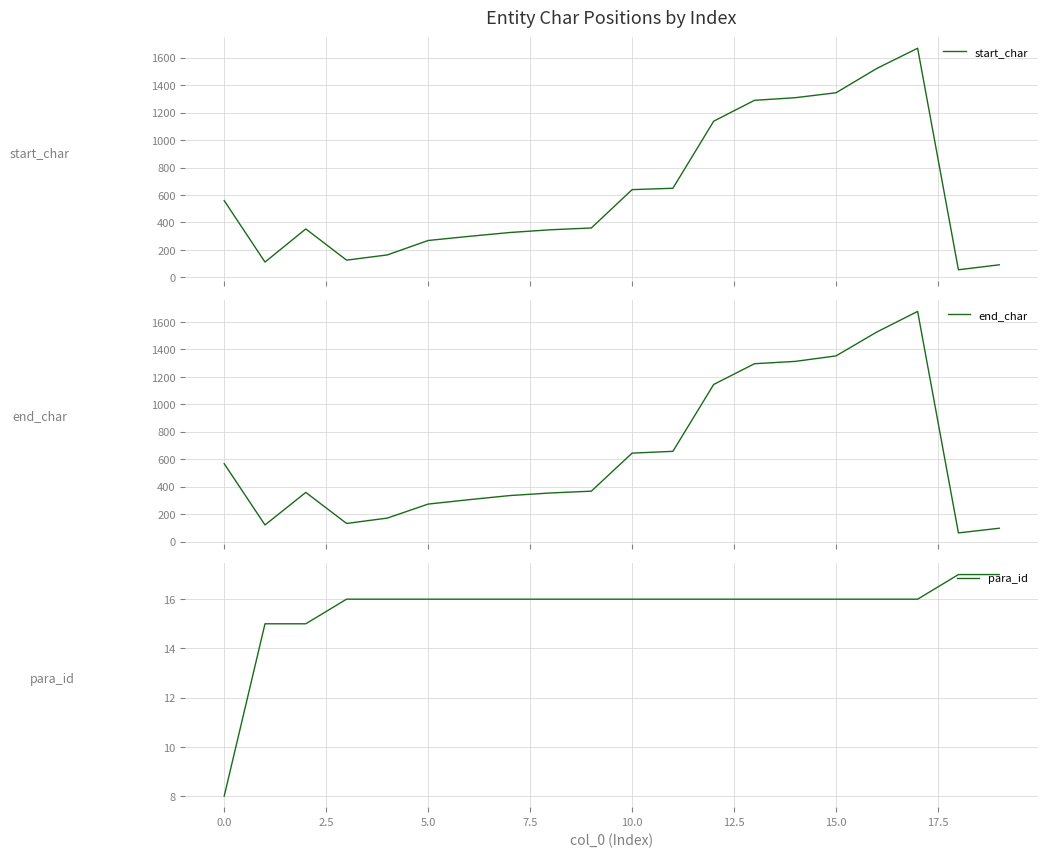

What is the highest value of the start_char series?

1668